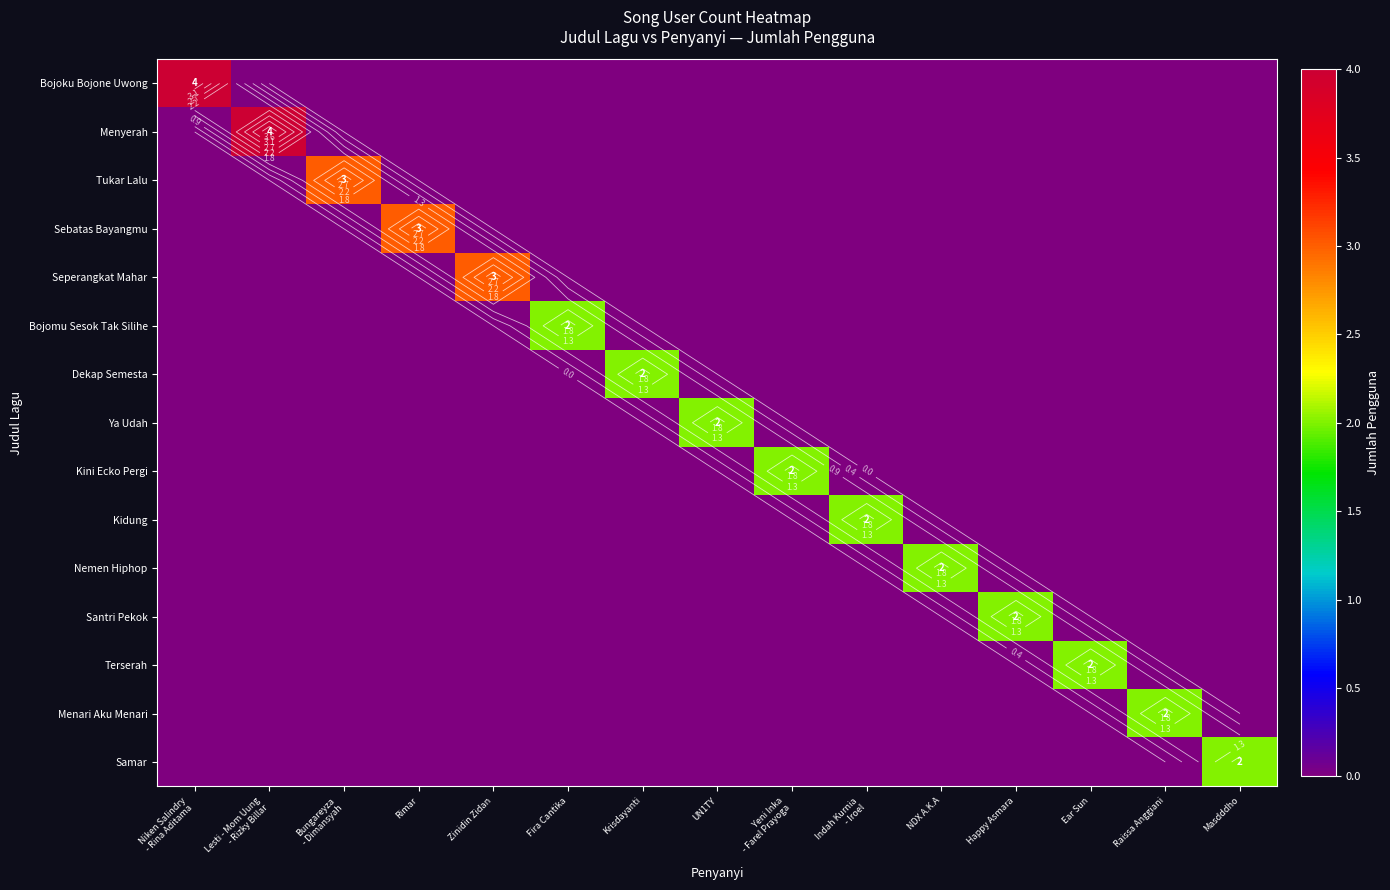

Which category has the highest value in the Bojoku Bojone Uwong series?

Niken Salindry - Rina Aditama